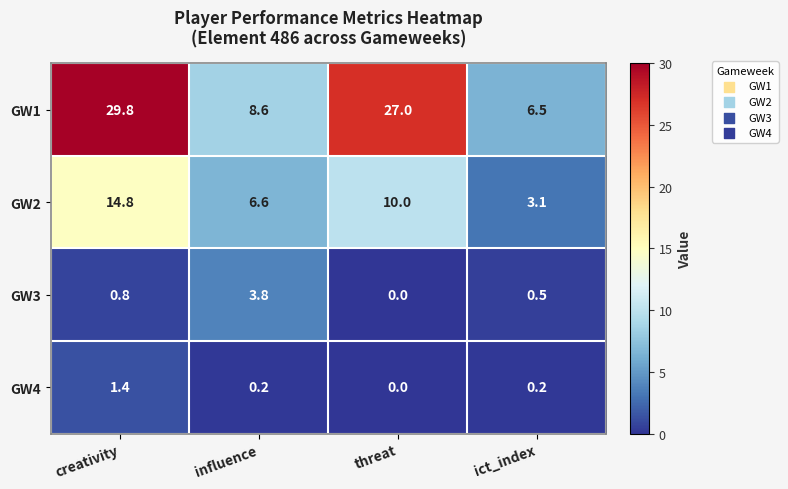

What is the total value across all series at ict_index?

10.3